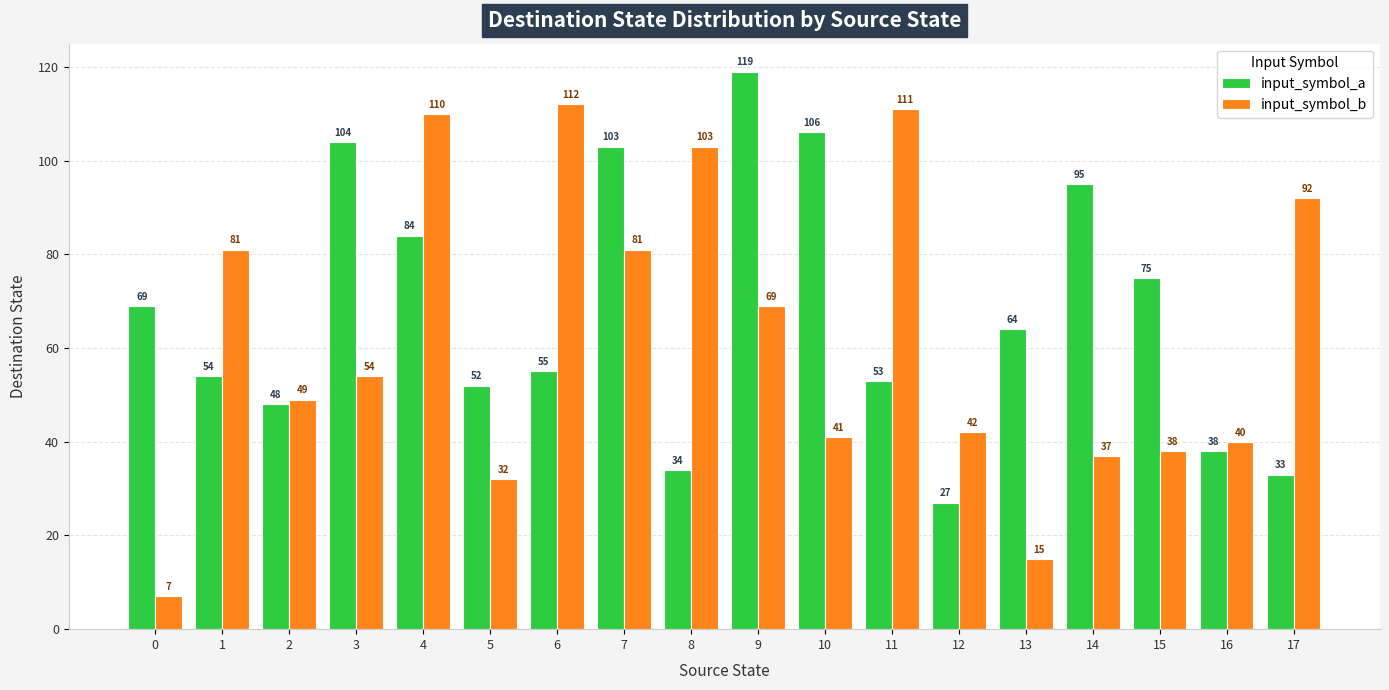

What is the maximum value for input_symbol_a?

119